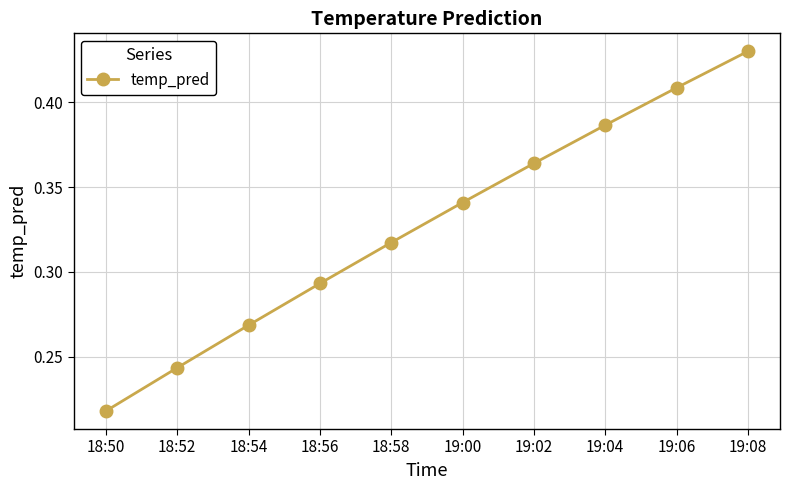

What is the change in value from 18:52 to 19:00?

+0.1